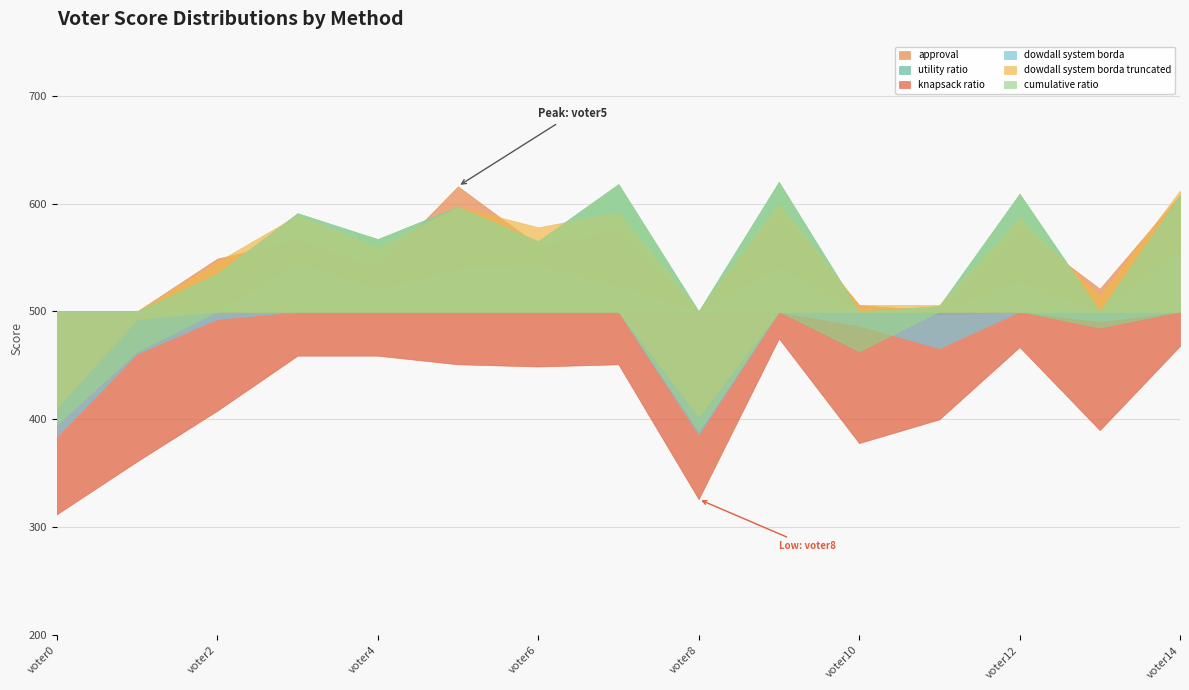

The utility ratio series shows 505 at voter11. True or false?

True